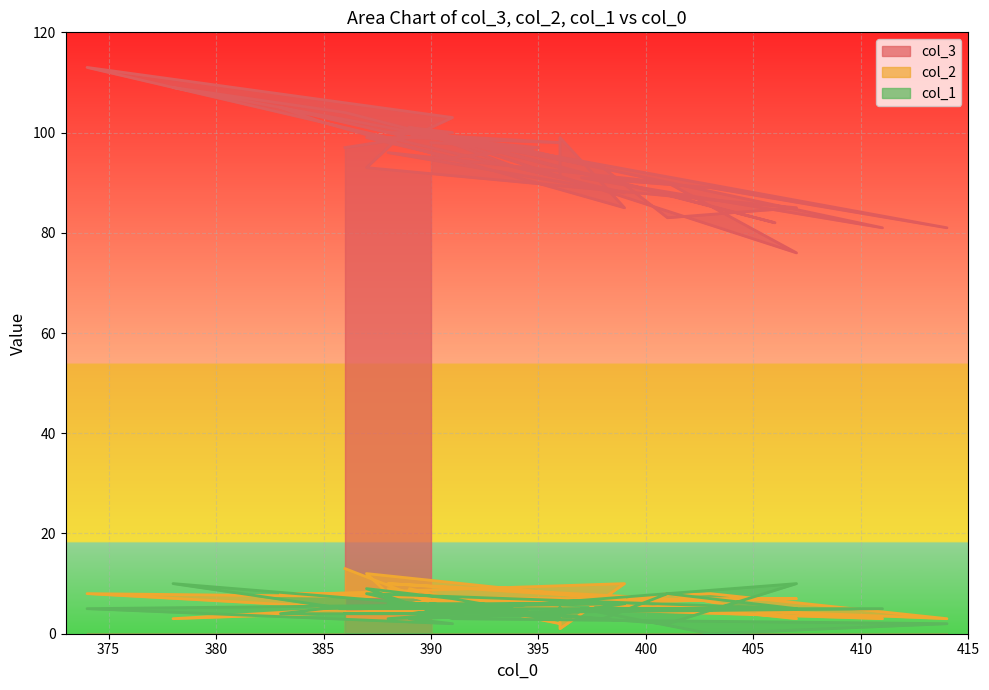

How many lines are shown in the chart?

3